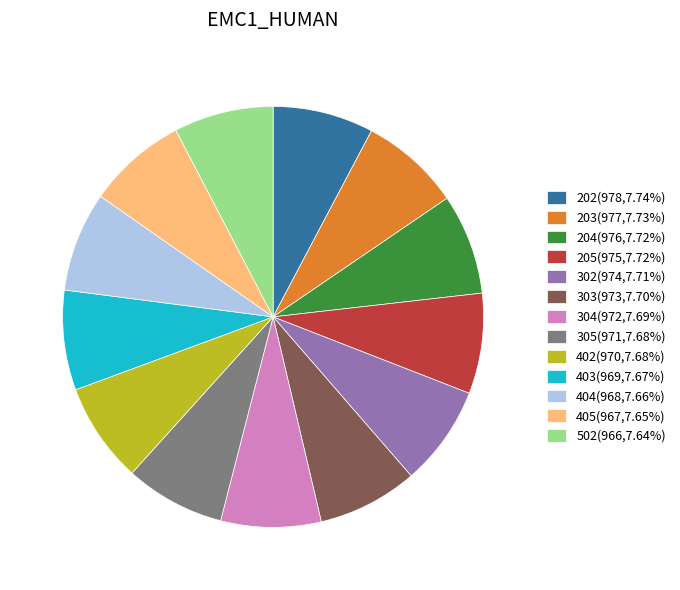

Do 403(969,7.67%) and 303(973,7.70%) together represent more than half of the pie?

No